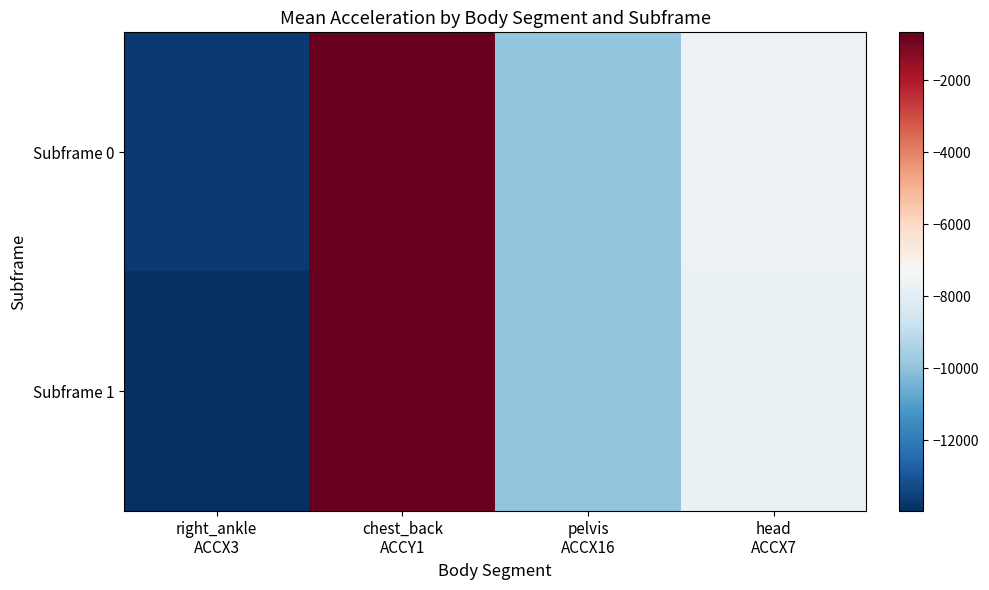

Reading right to left, list all the values displayed in this chart.

Subframe 0: head
ACCX7=-7723.3	pelvis
ACCX16=-9908.9	chest_back
ACCY1=-767.3	right_ankle
ACCX3=-13690.7
Subframe 1: head
ACCX7=-7772.5	pelvis
ACCX16=-9911.8	chest_back
ACCY1=-665.0	right_ankle
ACCX3=-13961.5